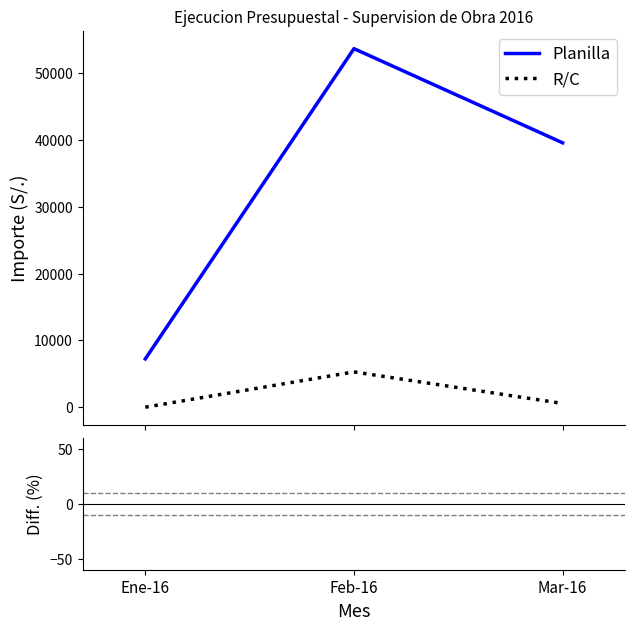

Is the value of Diff (%) at Feb-16 greater than the value of Planilla at Ene-16?

No